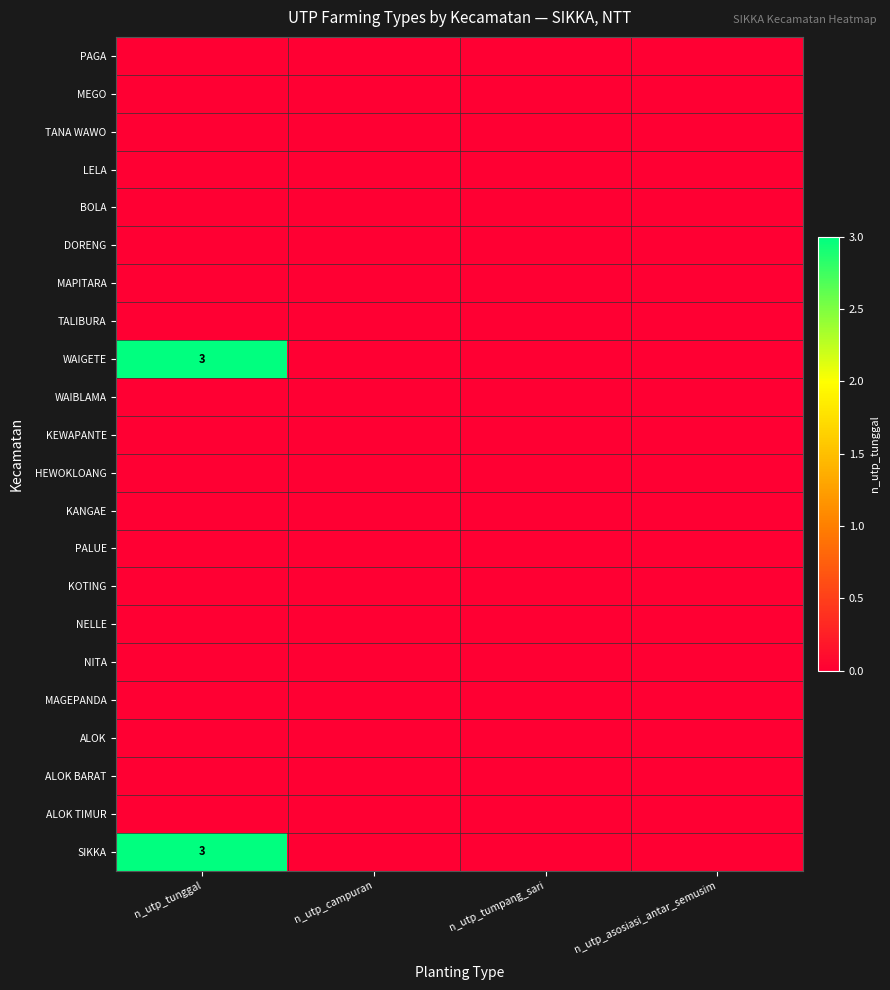

Rank the series at n_utp_campuran from lowest to highest value.

PAGA, MEGO, TANA WAWO, LELA, BOLA, DORENG, MAPITARA, TALIBURA, WAIGETE, WAIBLAMA, KEWAPANTE, HEWOKLOANG, KANGAE, PALUE, KOTING, NELLE, NITA, MAGEPANDA, ALOK, ALOK BARAT, ALOK TIMUR, SIKKA